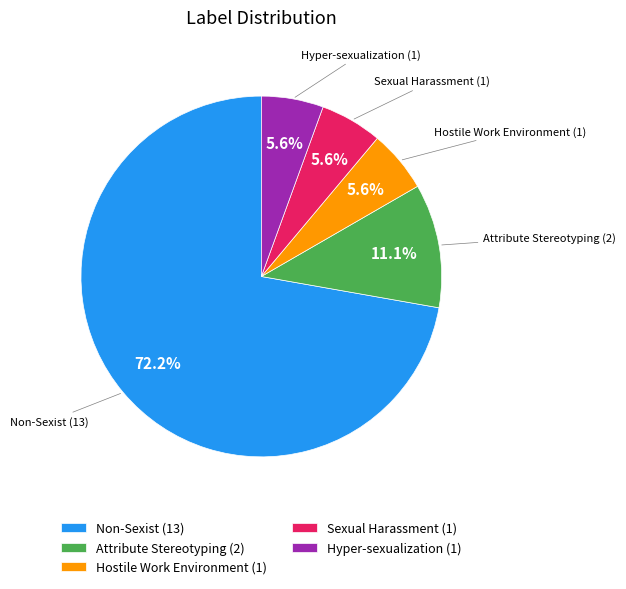

Count the number of slices in the pie.

5